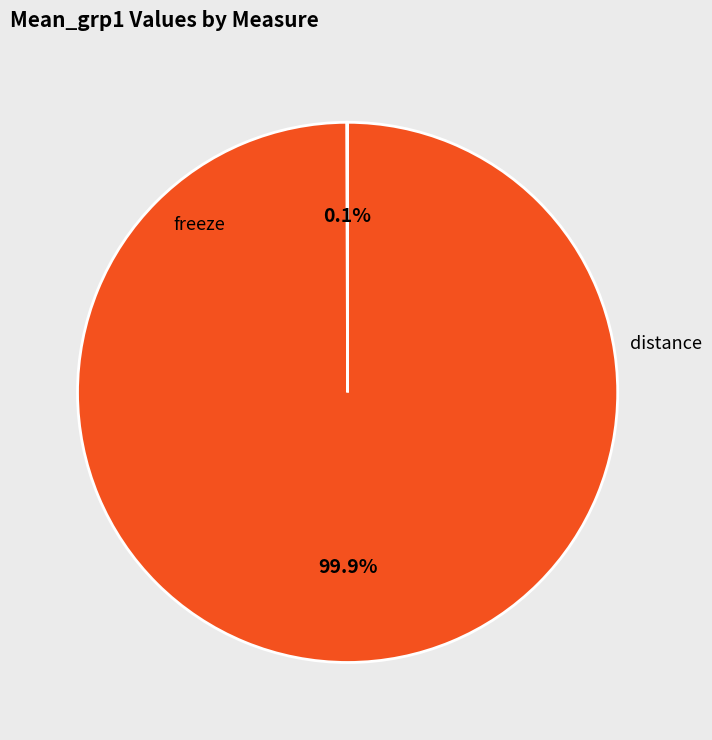

Is there any slice that represents more than half of the pie?

Yes